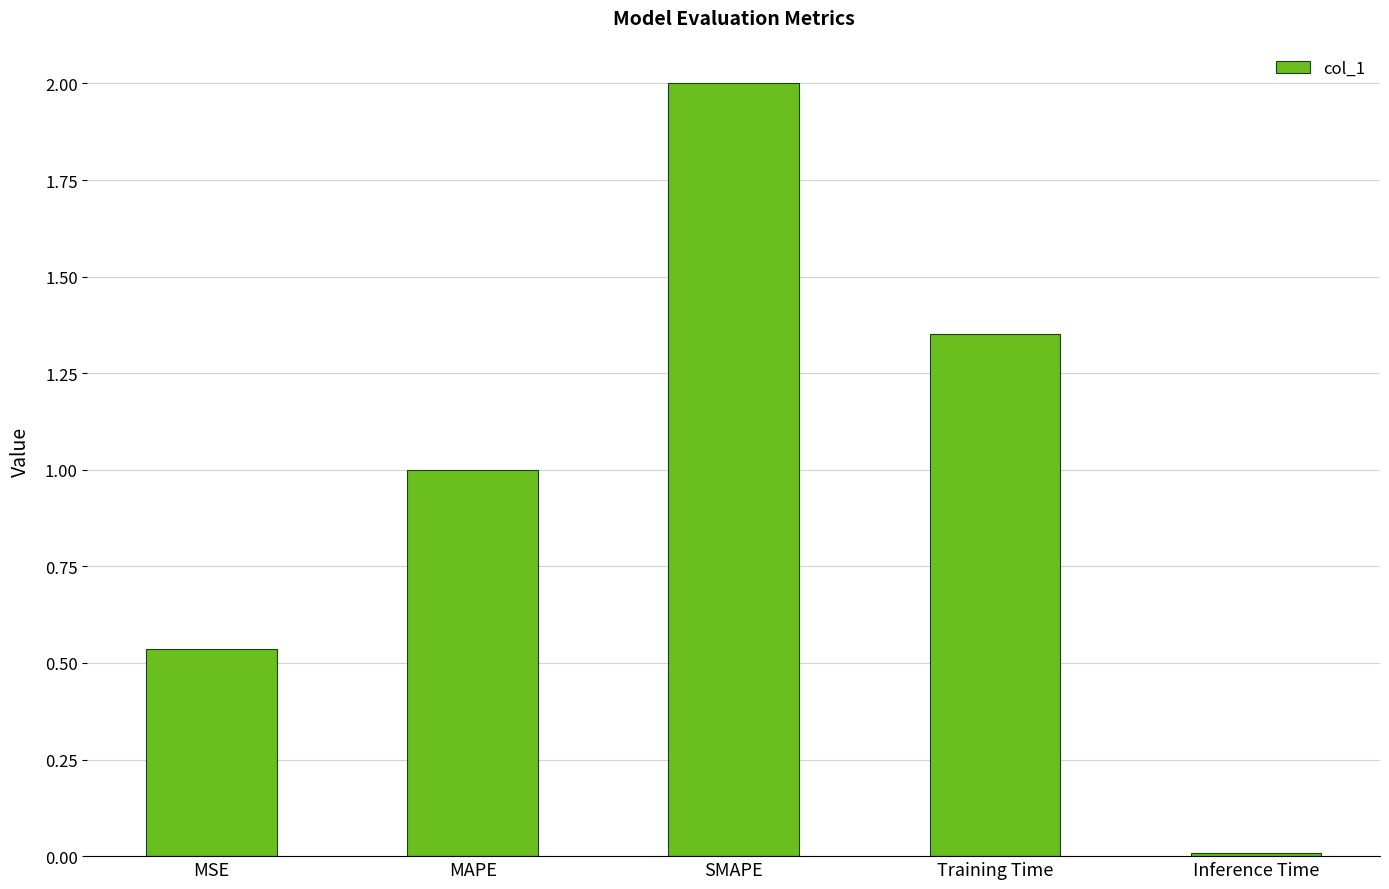

What is the label of the 1st bar from the left?

MSE